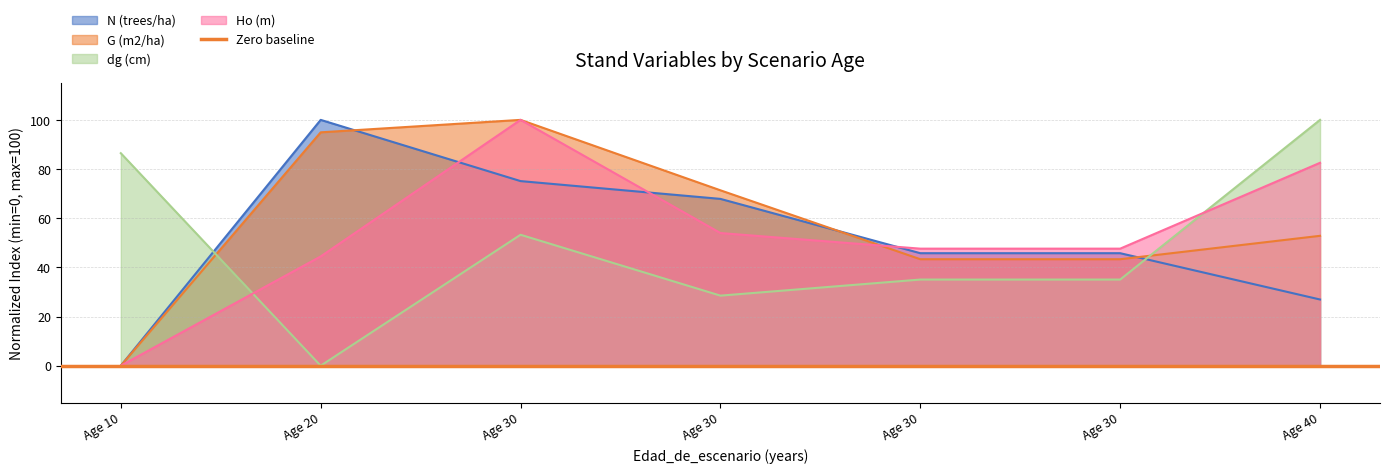

At which label does N (trees/ha) reach its minimum?

Age 10